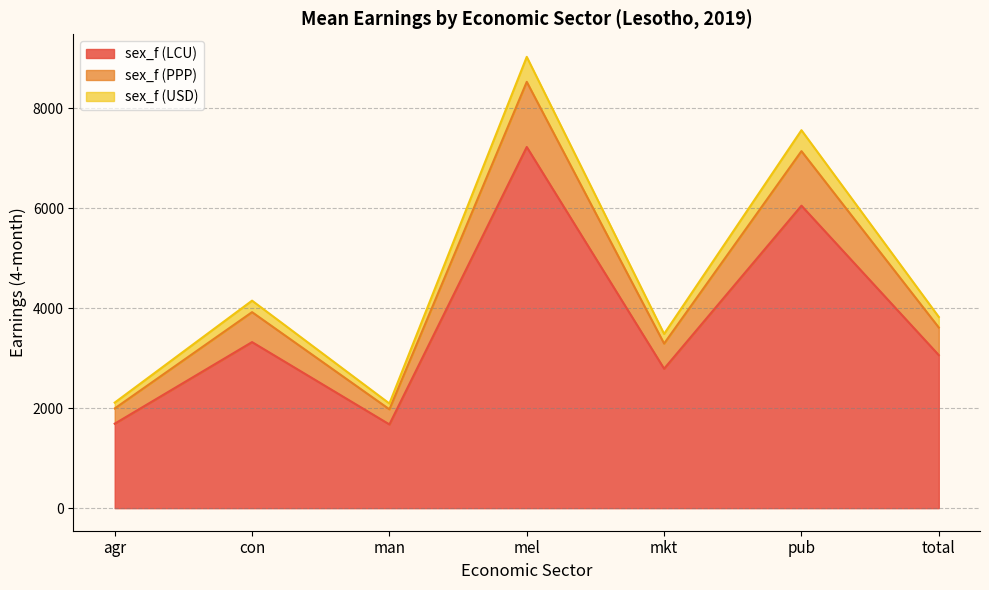

At which label is sex_f (LCU) closest to 4452?

con